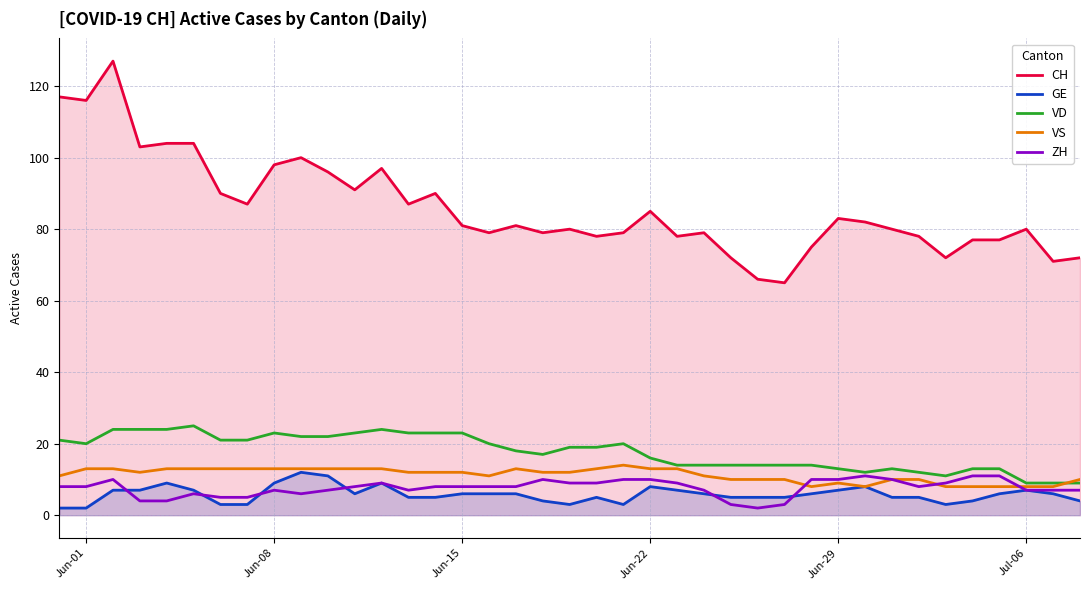

What is the maximum value shown in the chart?

127